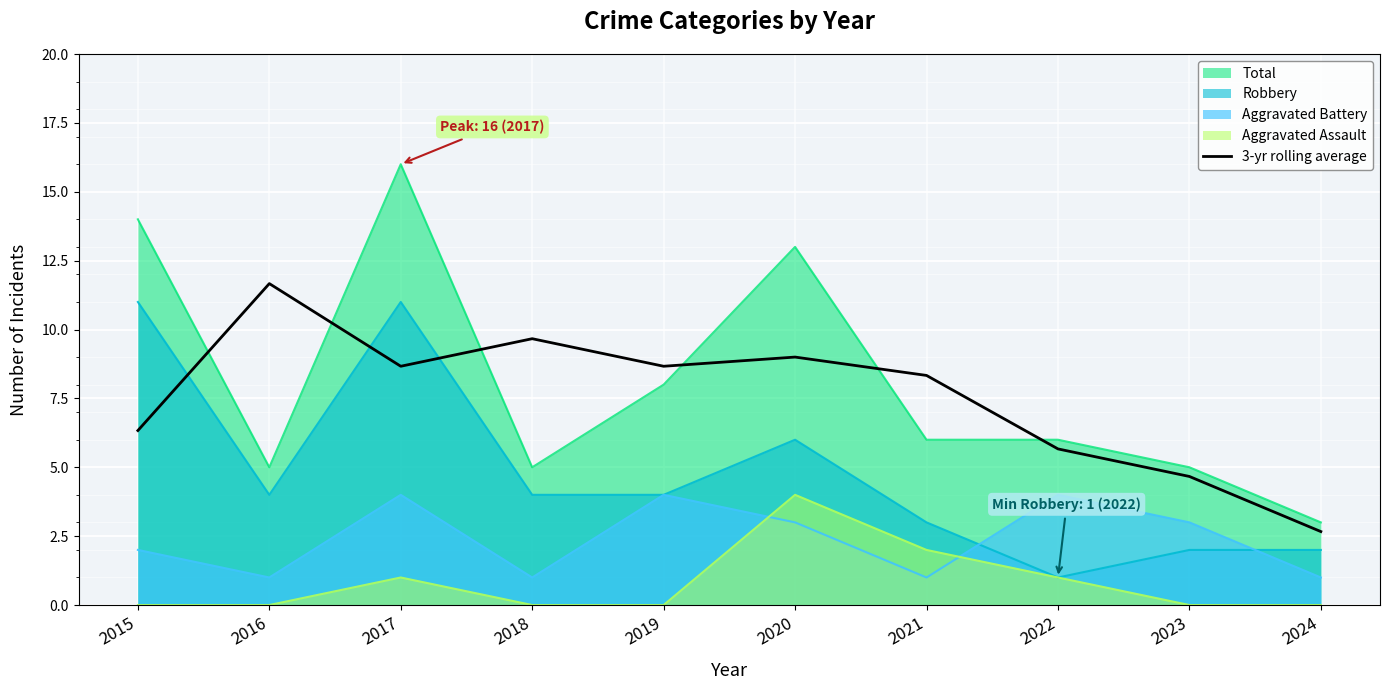

At 2015, list the series in order from largest to smallest.

Total, Robbery, 3-yr rolling average, Aggravated Battery, Aggravated Assault